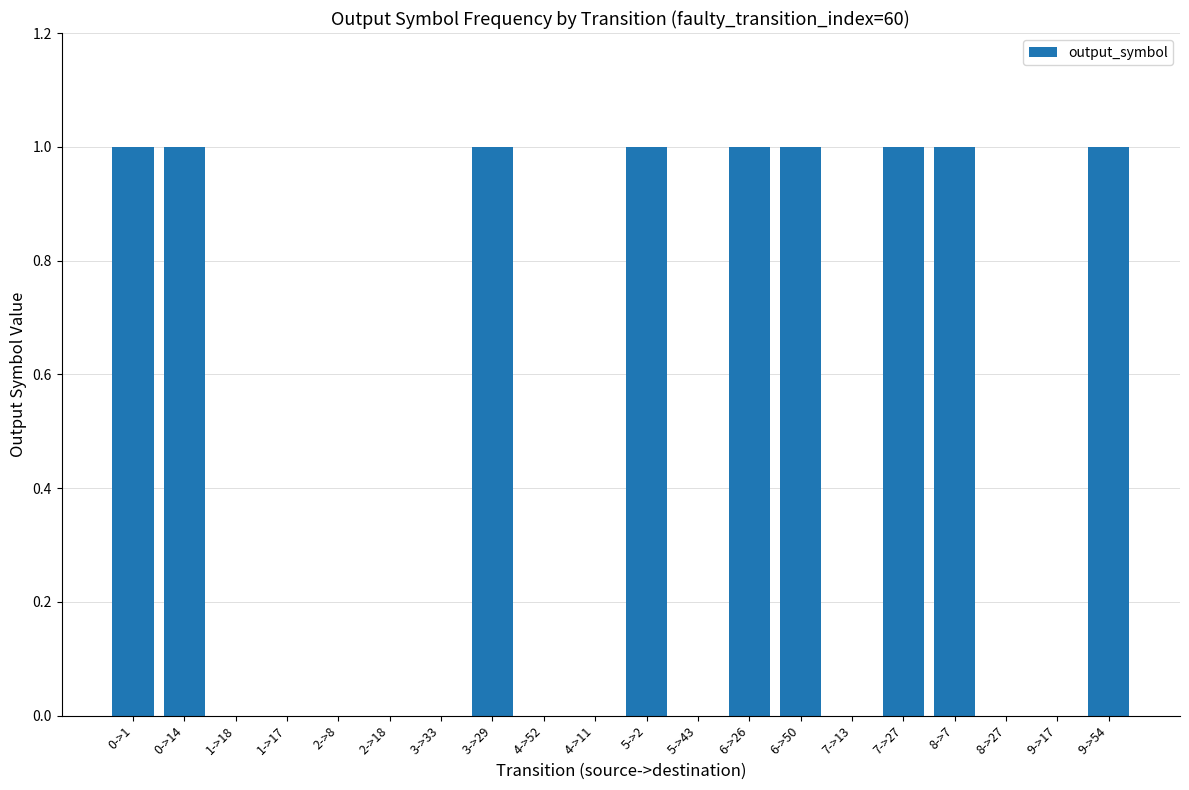

What is the change in value from 4->52 to 7->27?

+1